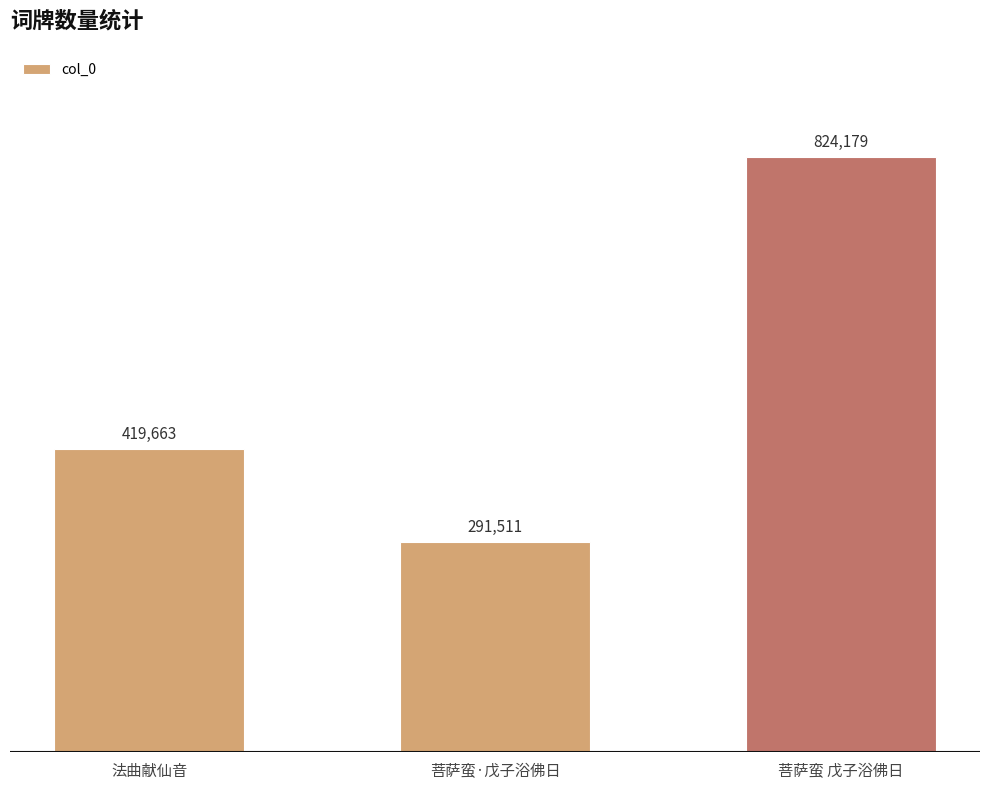

Does the chart contain stacked bars?

No